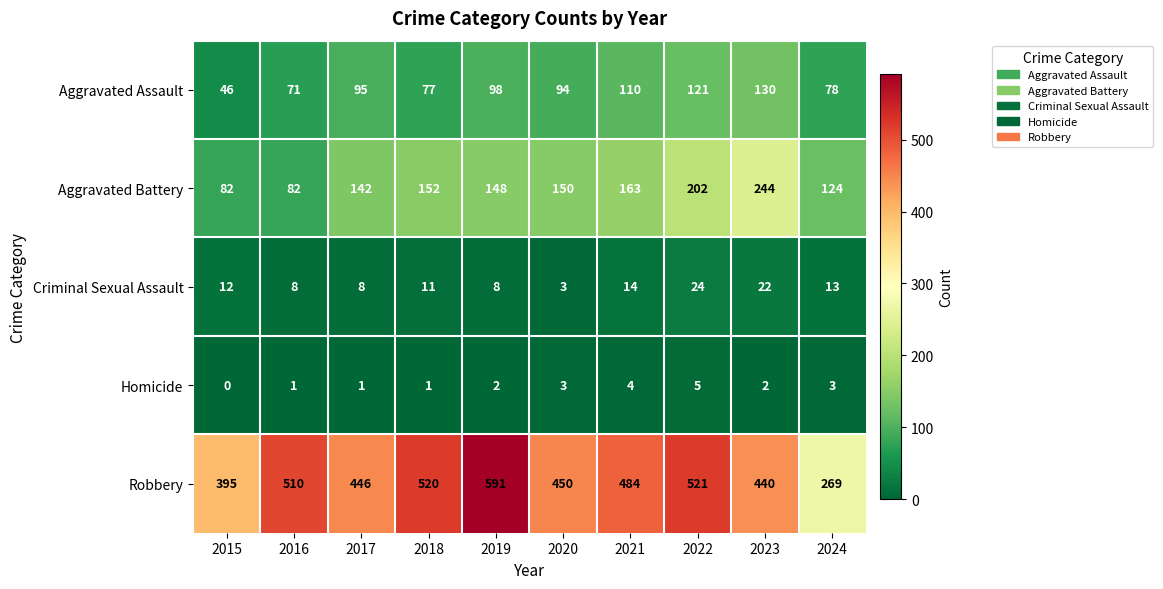

What is the approximate value of Homicide at 2020?

3